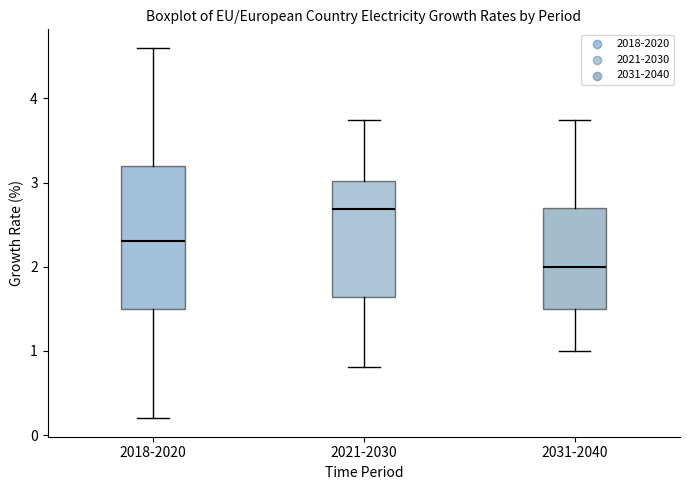

Where does the upper whisker of the box for 2018-2020 end on the y-axis? The values are not printed on the chart, so give them approximately, as read against the axis.

4.6